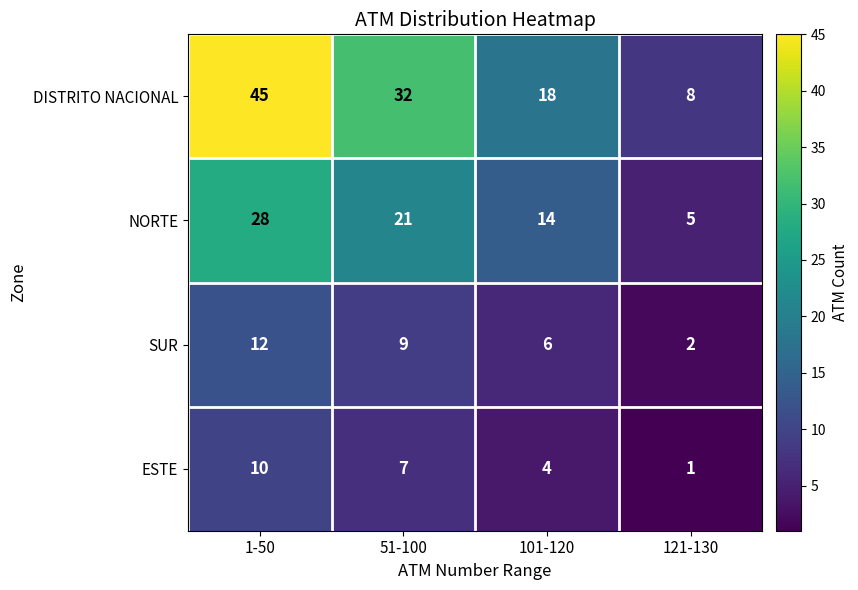

The value of NORTE at 51-100 is 9. True or false?

False